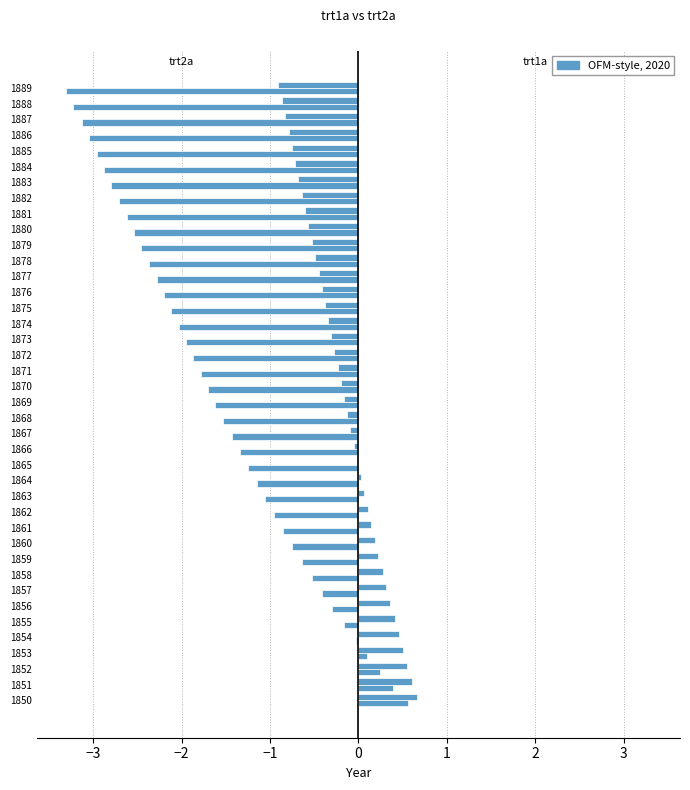

Count the number of categories in the chart.

40